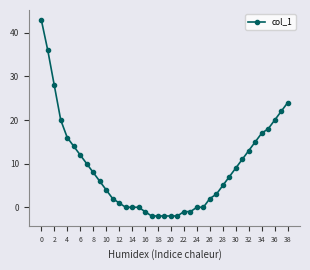

What is the difference between the maximum and second lowest values?

45